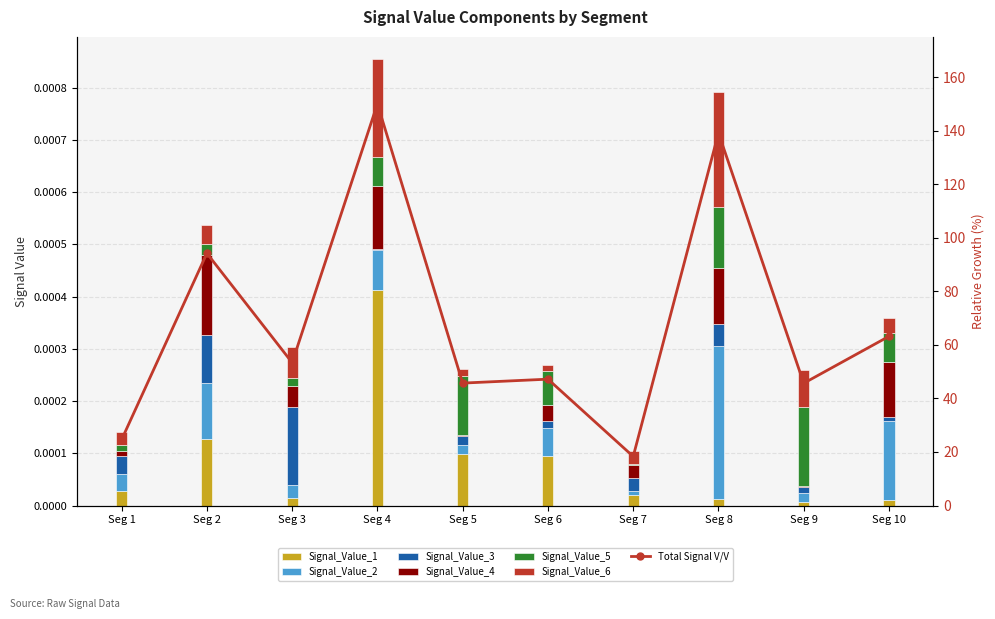

List the labels in order of Signal_Value_6 value, largest first.

Seg 8, Seg 4, Seg 9, Seg 3, Seg 2, Seg 10, Seg 1, Seg 7, Seg 5, Seg 6